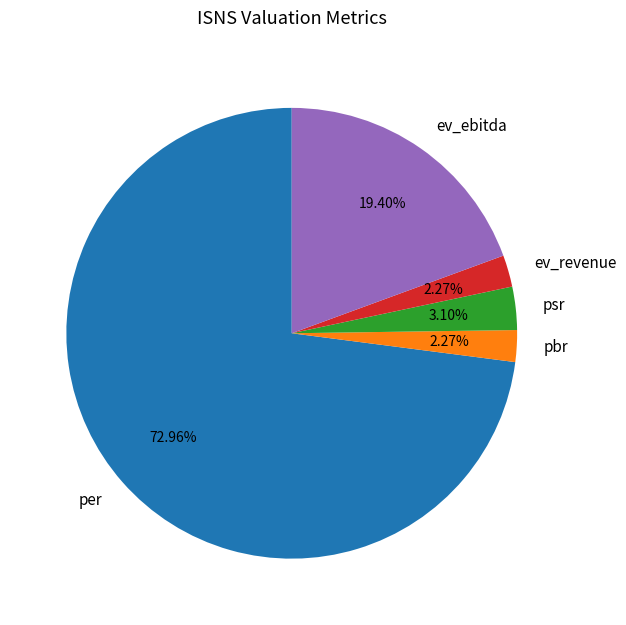

Is there any slice that represents more than half of the pie?

Yes